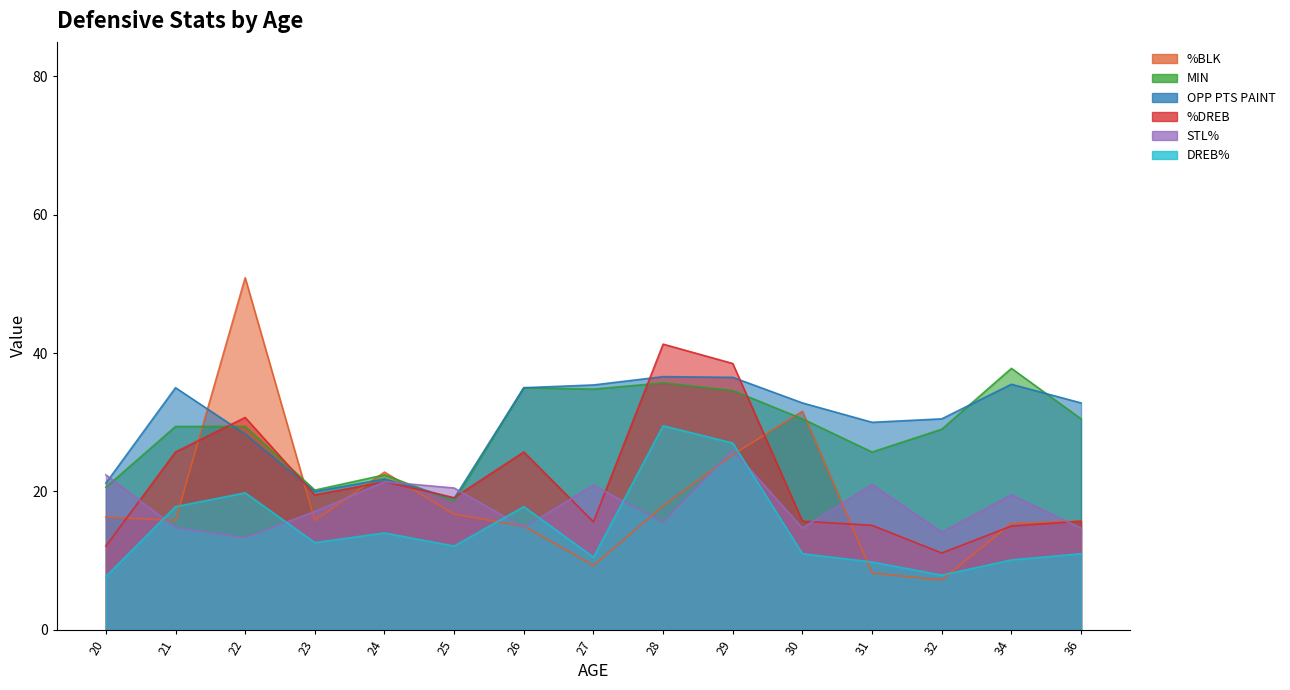

In STL%, how many points are higher than both neighbors (excluding endpoints)?

5